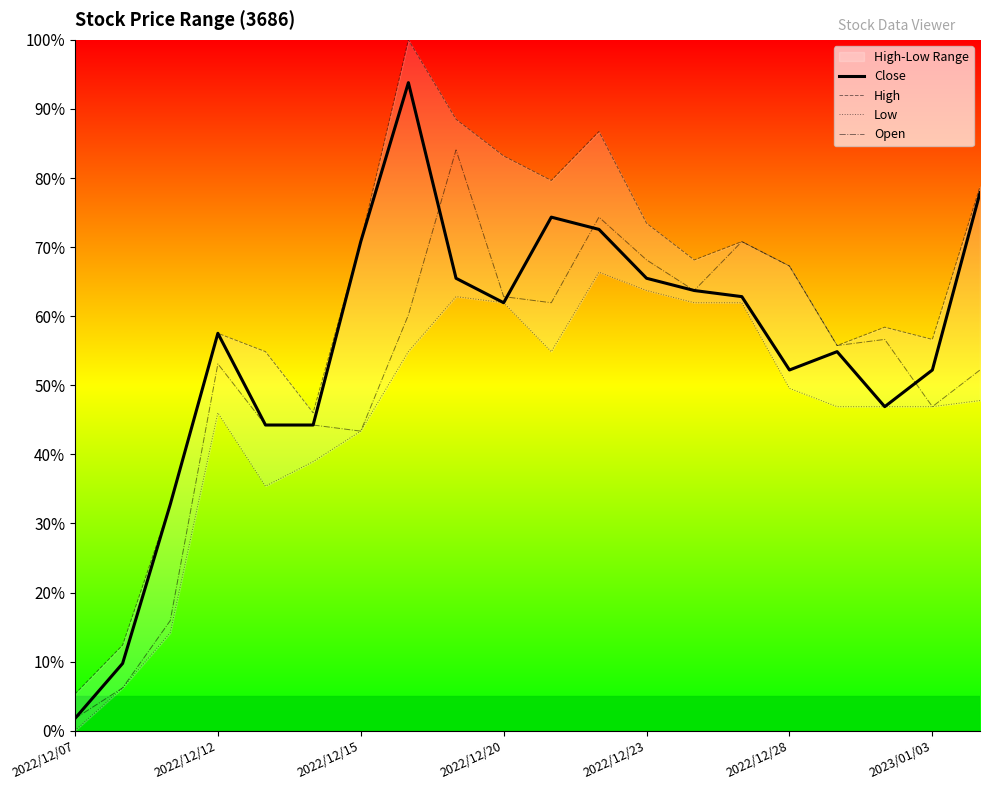

At which label does Close reach its minimum?

2022/12/07